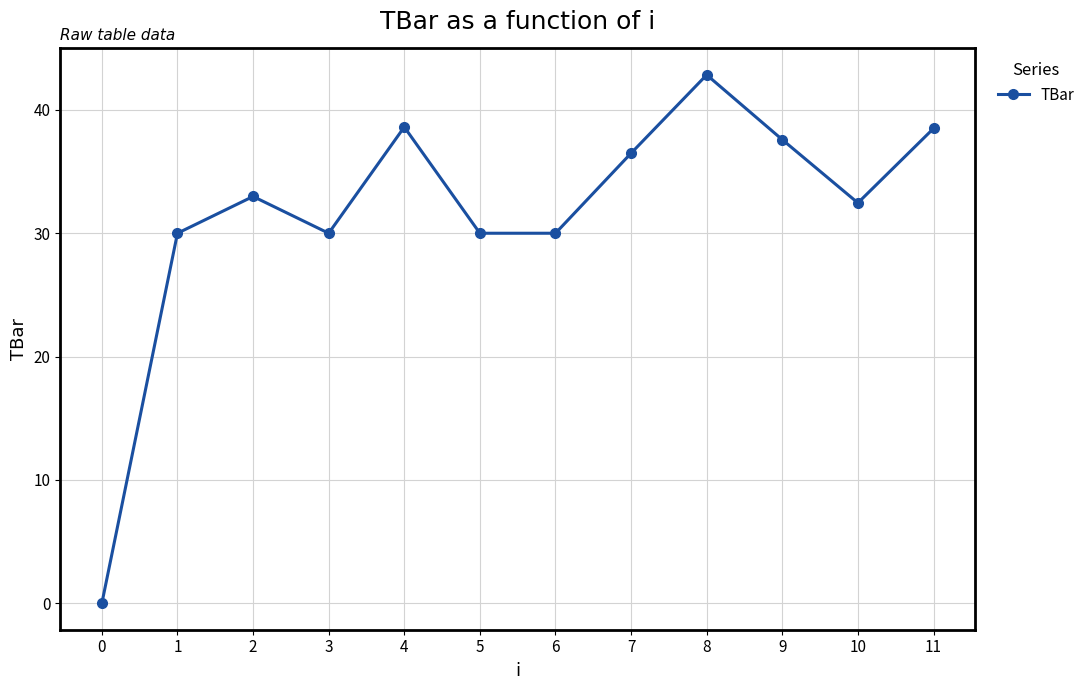

What is the difference between the values at 9 and 0?

37.6